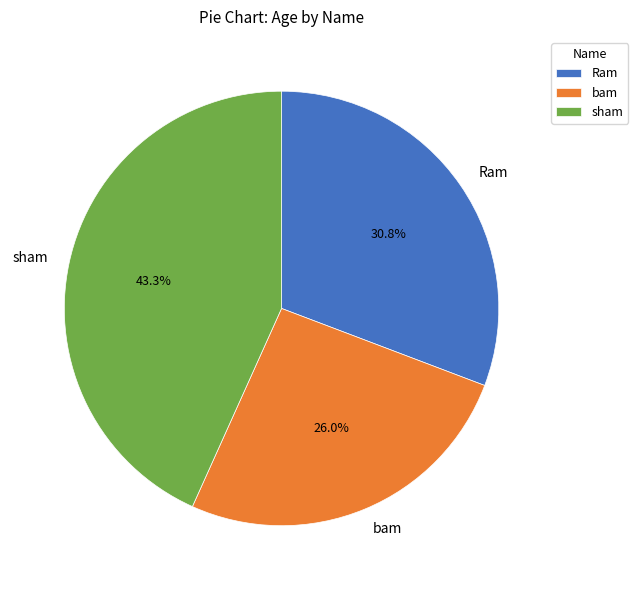

Count the number of slices in the pie.

3